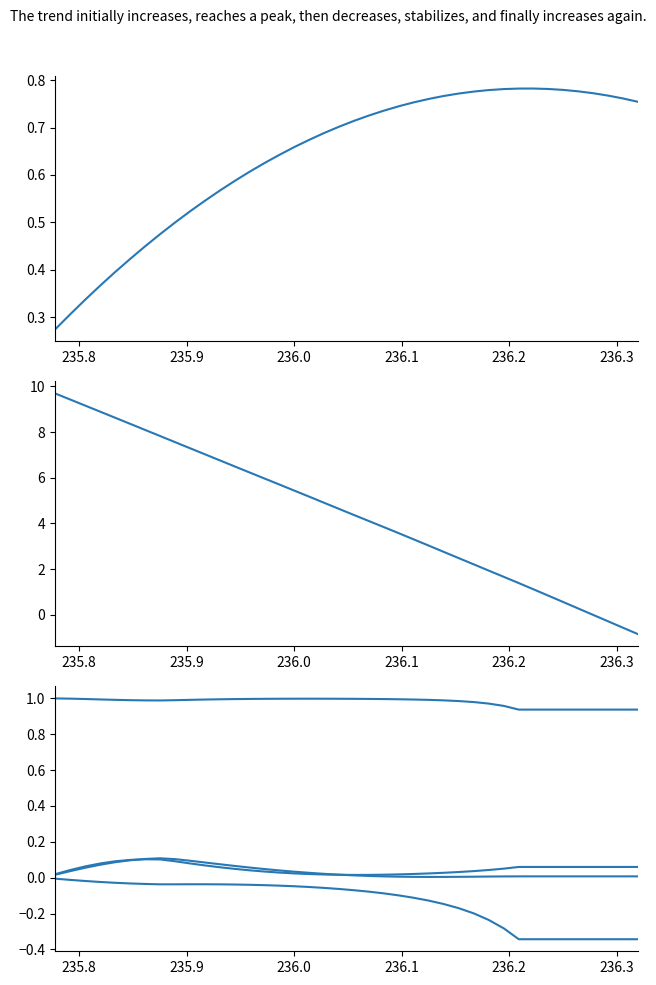

What is the minimum value for posy?

0.3